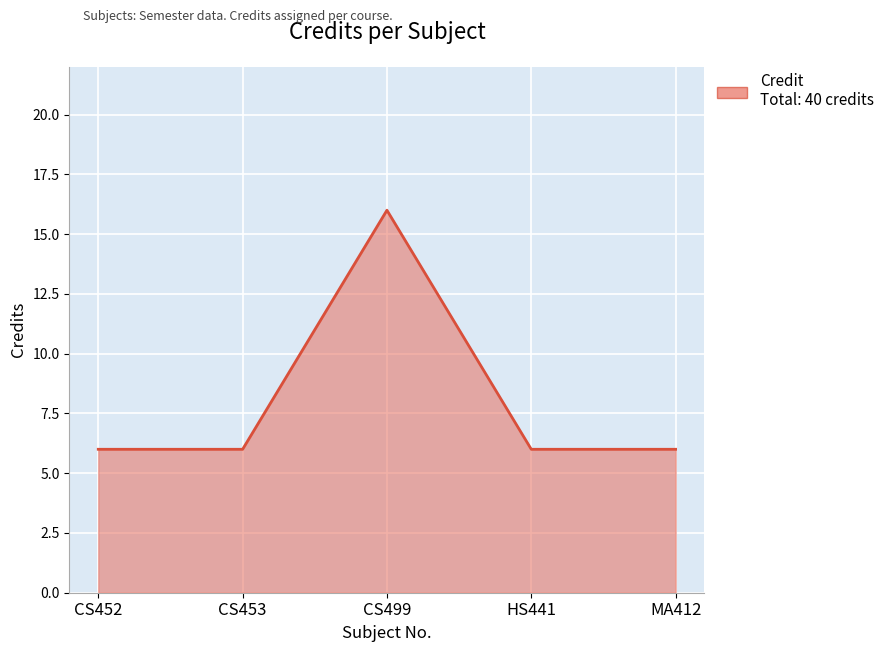

True or false: the data shows 6 at CS452.

True